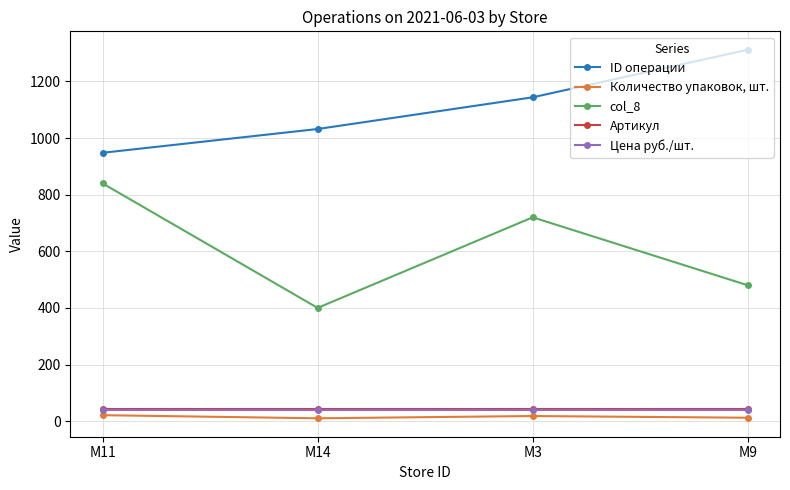

Does the chart have visible grid lines?

Yes